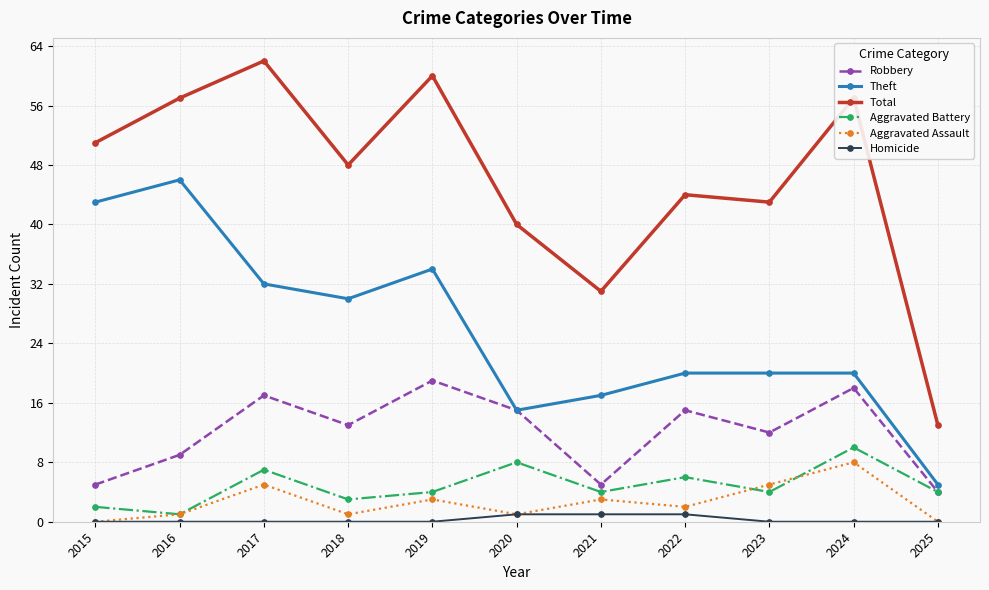

True or false: Theft has a value of 57 at 2015.

False